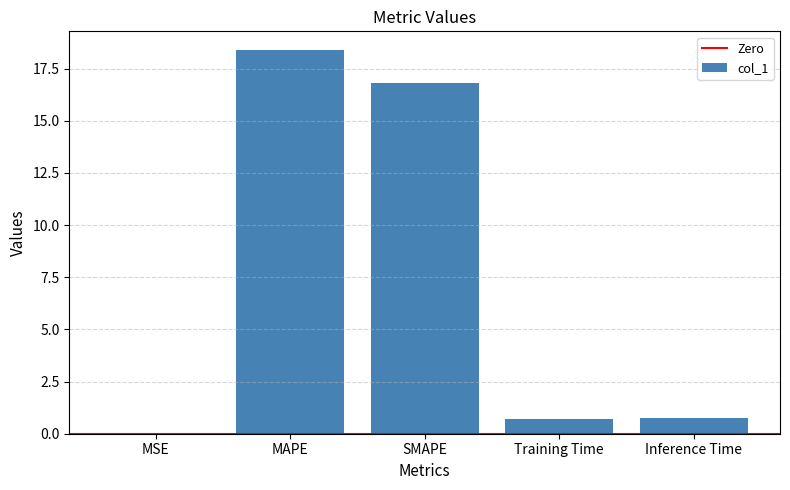

Is it true that the value at MAPE is 8.4?

False